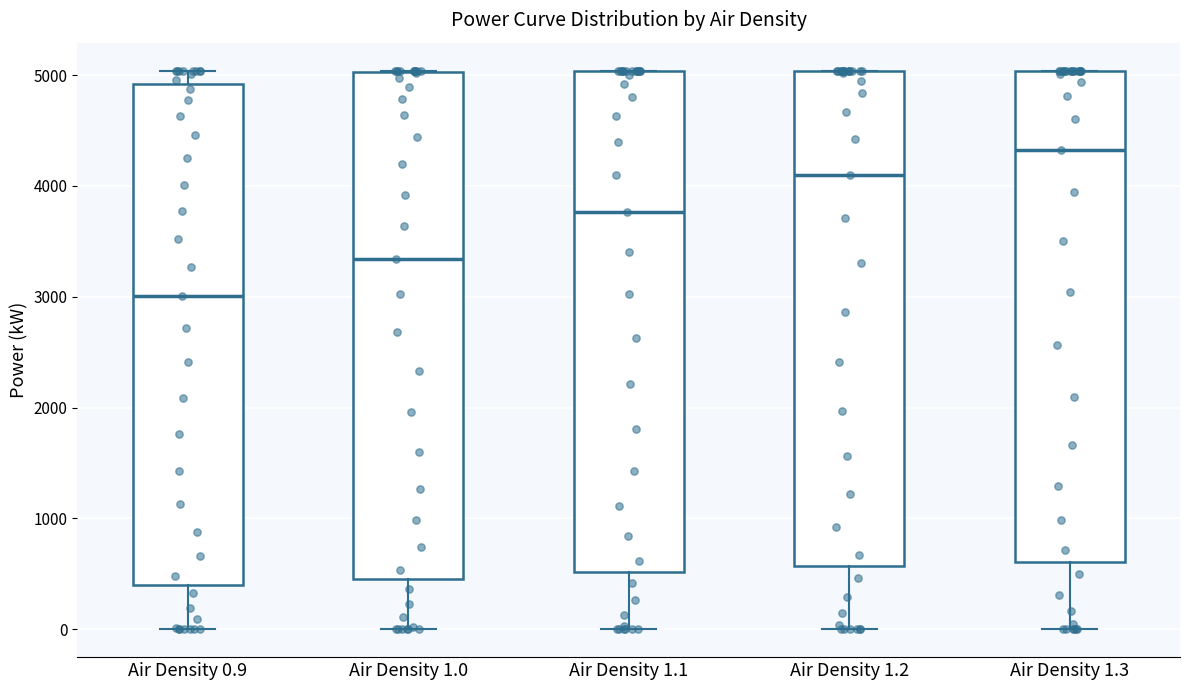

Where does the median line of the box for Air Density 1.2 sit on the y-axis? The values are not printed on the chart, so give them approximately, as read against the axis.

4100